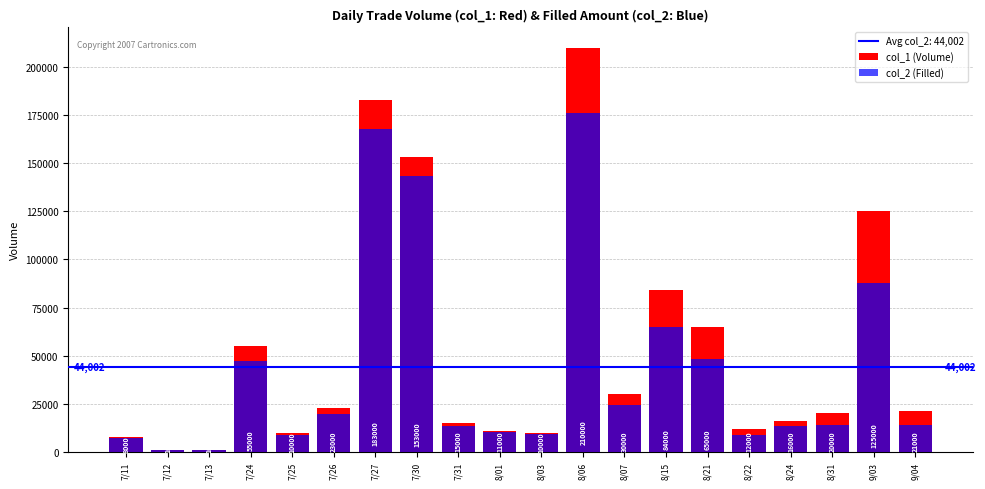

What are all the series names shown in the legend?

col_1 (Volume), col_2 (Filled)